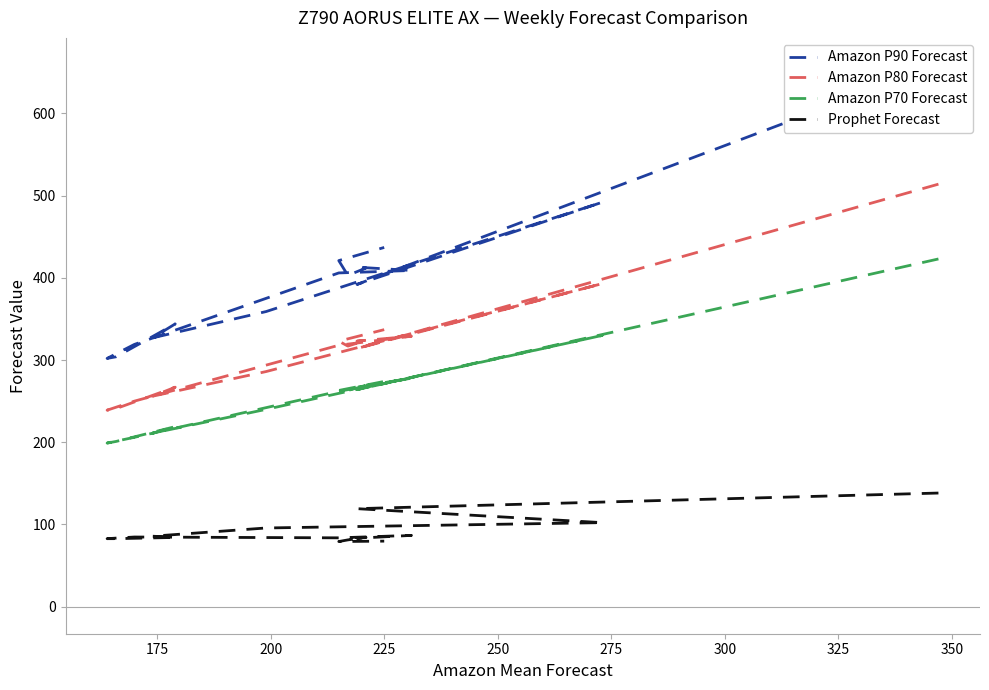

Rank the series by their average value, from lowest to highest.

Prophet Forecast, Amazon P70 Forecast, Amazon P80 Forecast, Amazon P90 Forecast